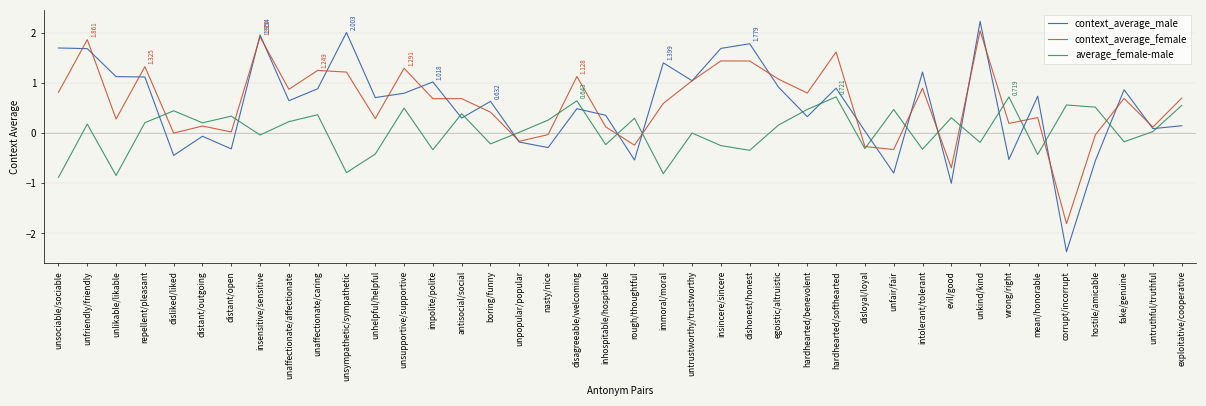

Which category has the lowest value in the context_average_female series?

corrupt/incorrupt